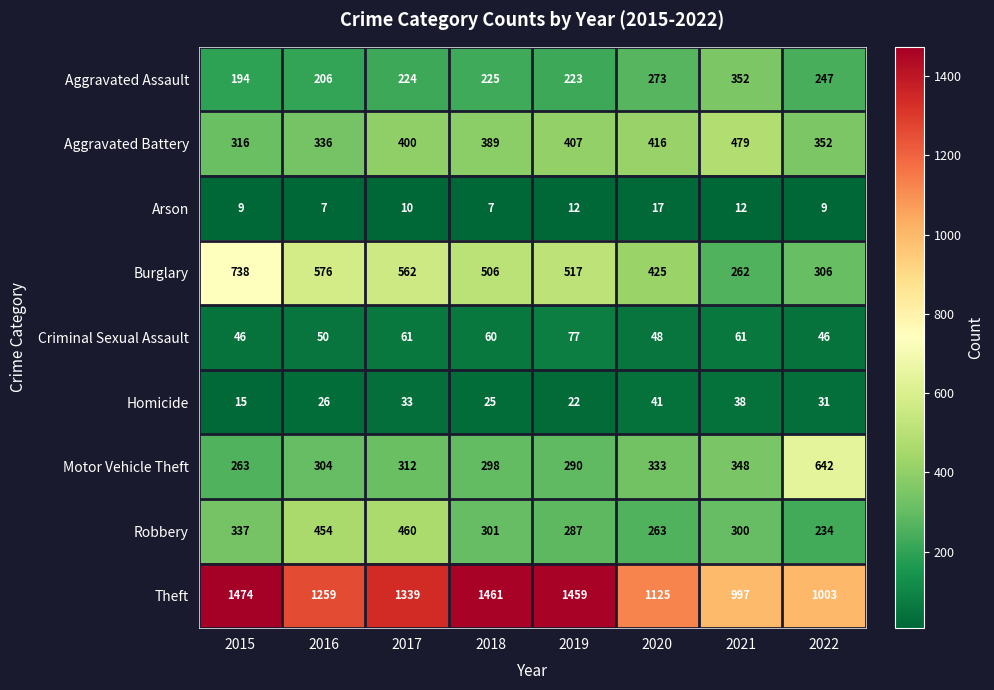

At which category is the sum across all series the highest?

2017